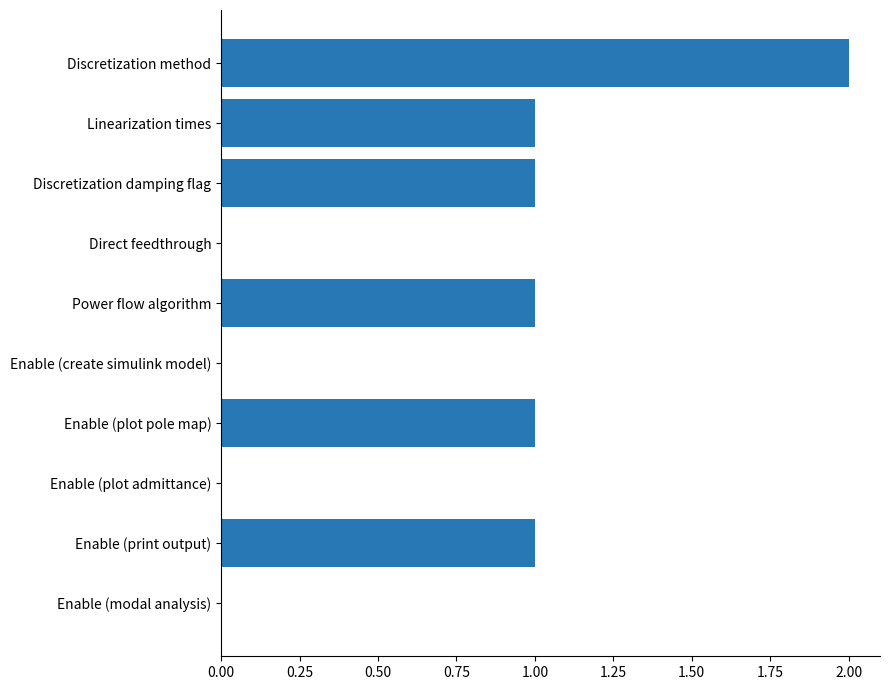

What is the change in value from Direct feedthrough to Enable (plot pole map)?

+1